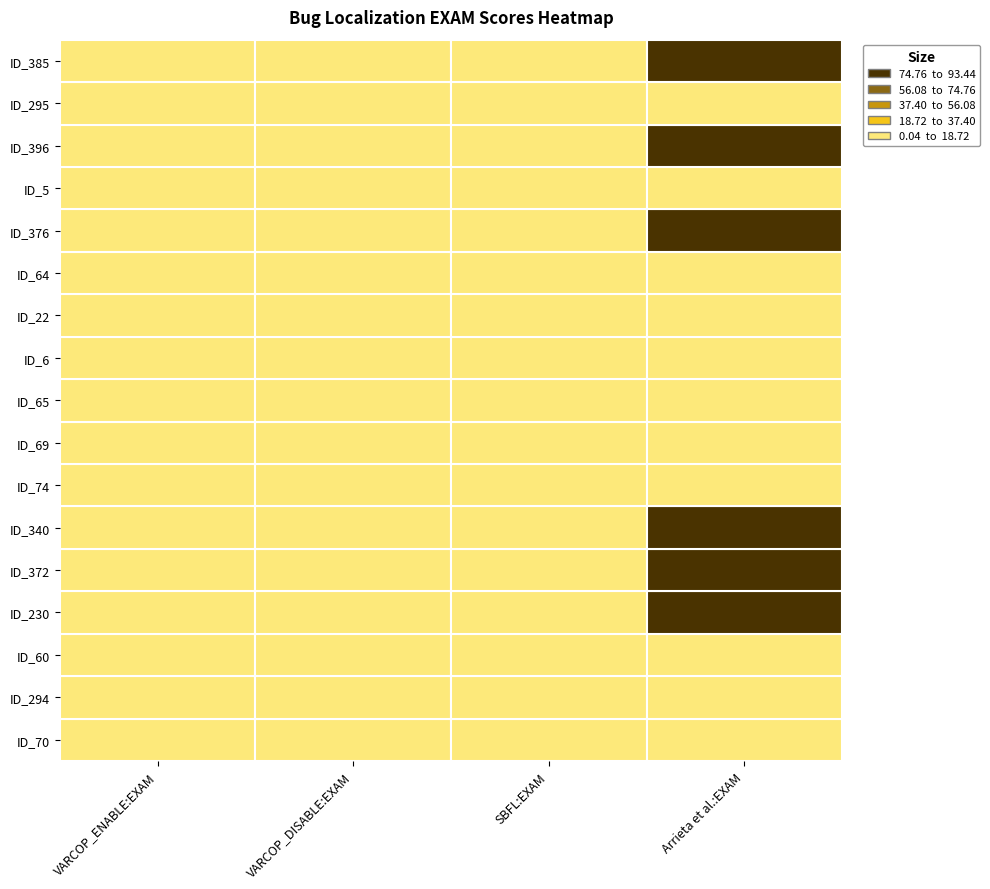

What is the highest value of the VARCOP_DISABLE:EXAM series?

4.5